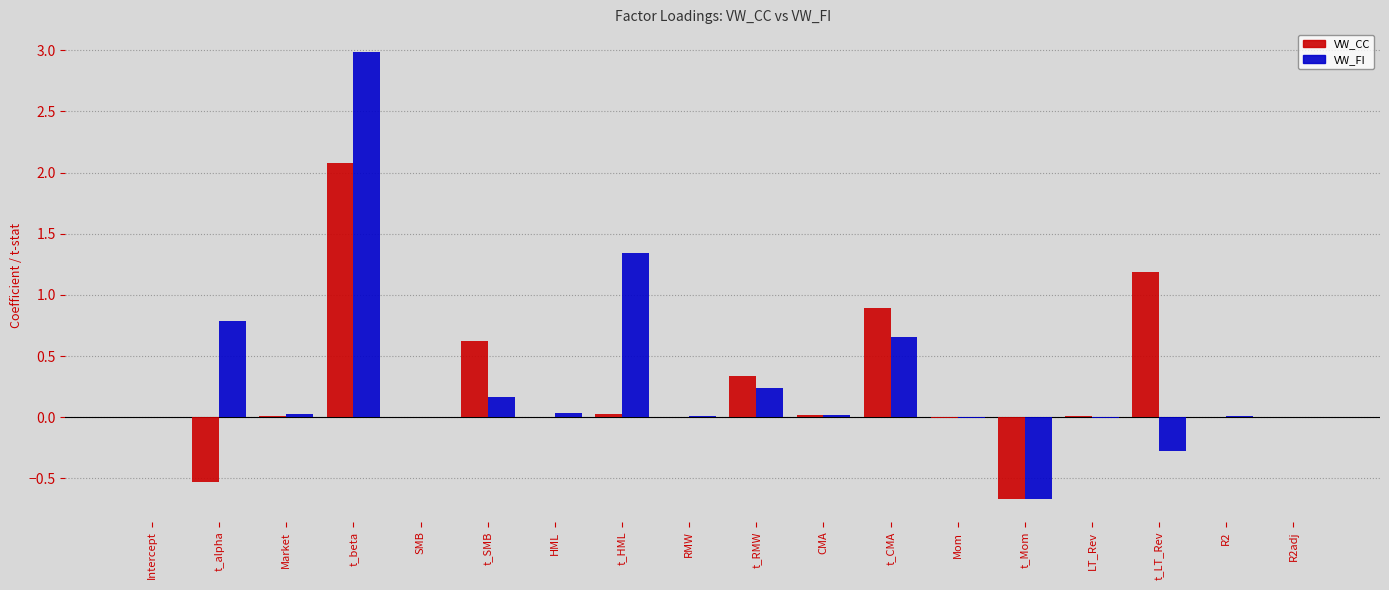

What is the greatest value displayed?

3.0